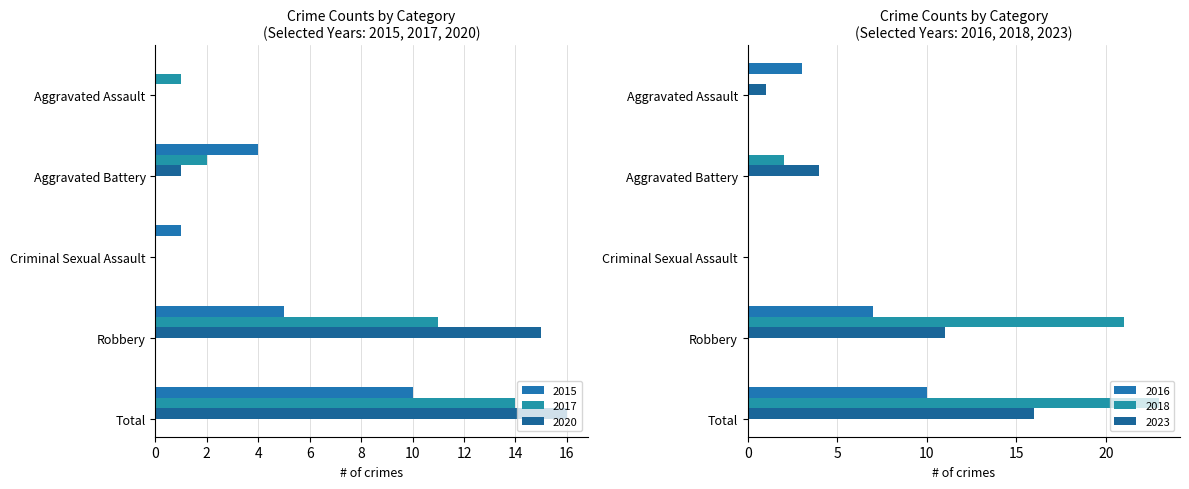

Reading left to right, extract all data points from this chart.

2015: Aggravated Assault=0	Aggravated Battery=4	Criminal Sexual Assault=1	Robbery=5	Total=10
2017: Aggravated Assault=1	Aggravated Battery=2	Criminal Sexual Assault=0	Robbery=11	Total=14
2020: Aggravated Assault=0	Aggravated Battery=1	Criminal Sexual Assault=0	Robbery=15	Total=16
2016: Aggravated Assault=3	Aggravated Battery=0	Criminal Sexual Assault=0	Robbery=7	Total=10
2018: Aggravated Assault=0	Aggravated Battery=2	Criminal Sexual Assault=0	Robbery=21	Total=23
2023: Aggravated Assault=1	Aggravated Battery=4	Criminal Sexual Assault=0	Robbery=11	Total=16